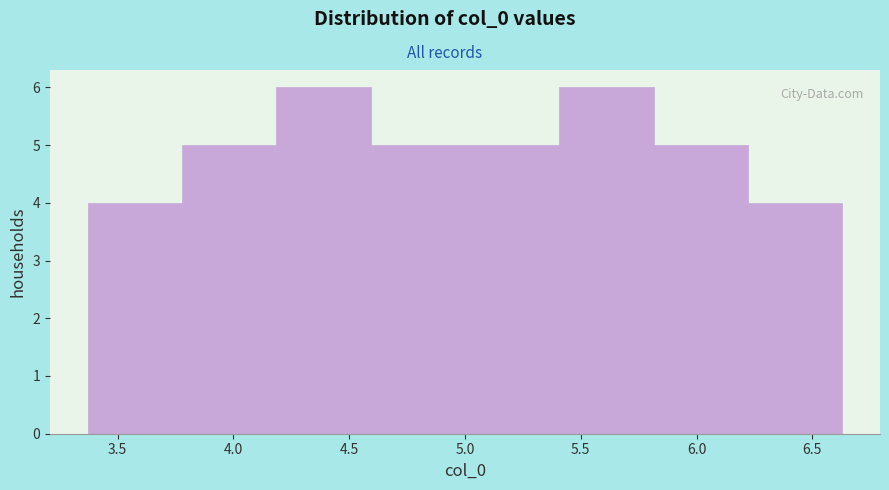

Reading left to right, list every bar in this chart as the range it spans on the x-axis followed by its height. Neither the bar edges nor the heights are printed on the chart, so give them approximately, as read against the axes.

3.35 to 3.80: 4
3.80 to 4.20: 5
4.20 to 4.60: 6
4.60 to 5.00: 5
5.00 to 5.40: 5
5.40 to 5.80: 6
5.80 to 6.20: 5
6.20 to 6.65: 4